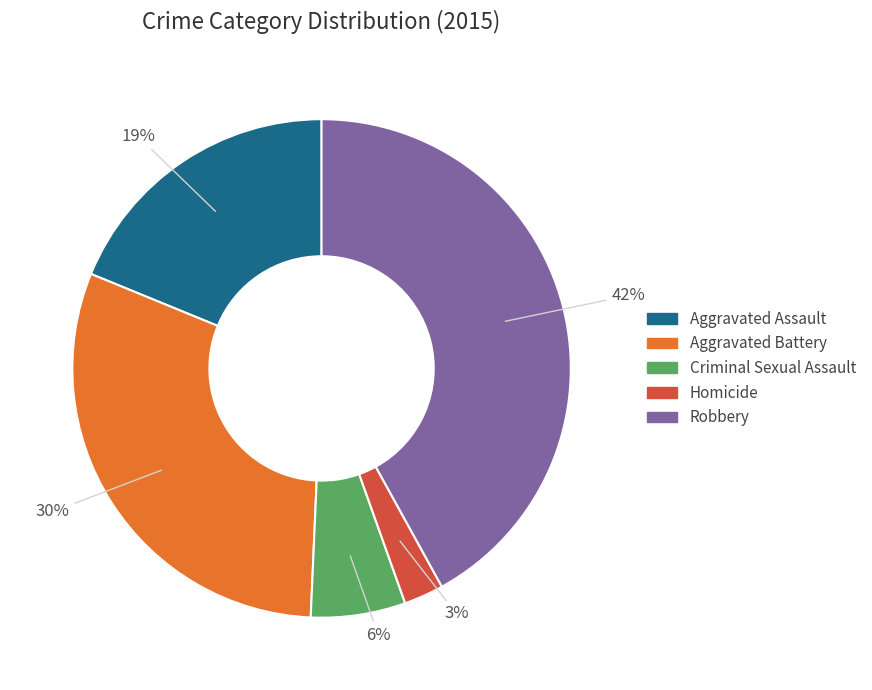

To the nearest percent, what portion does Robbery represent?

42%